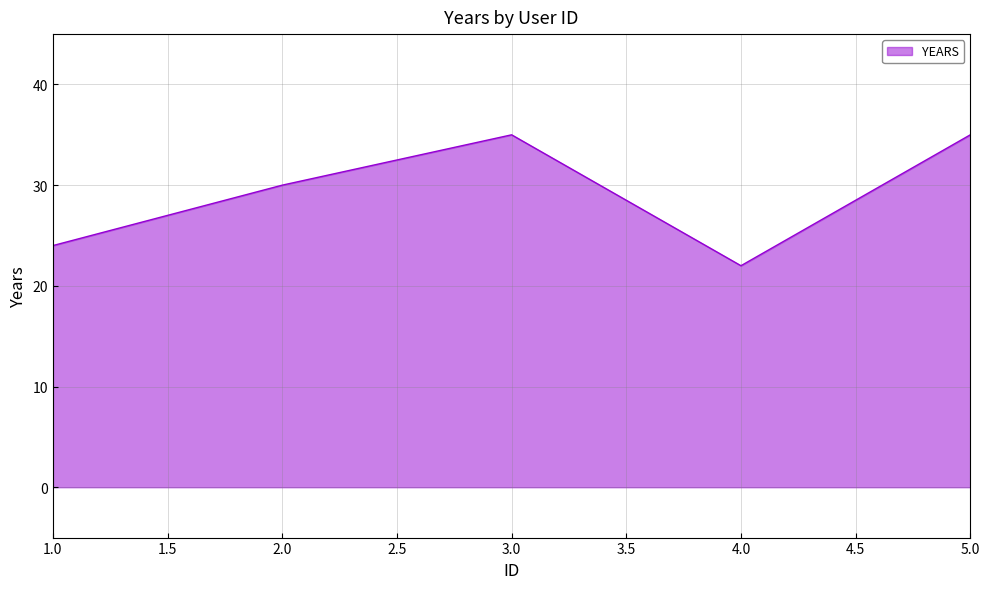

What is the change in value from 2.0 to 4.0?

-8